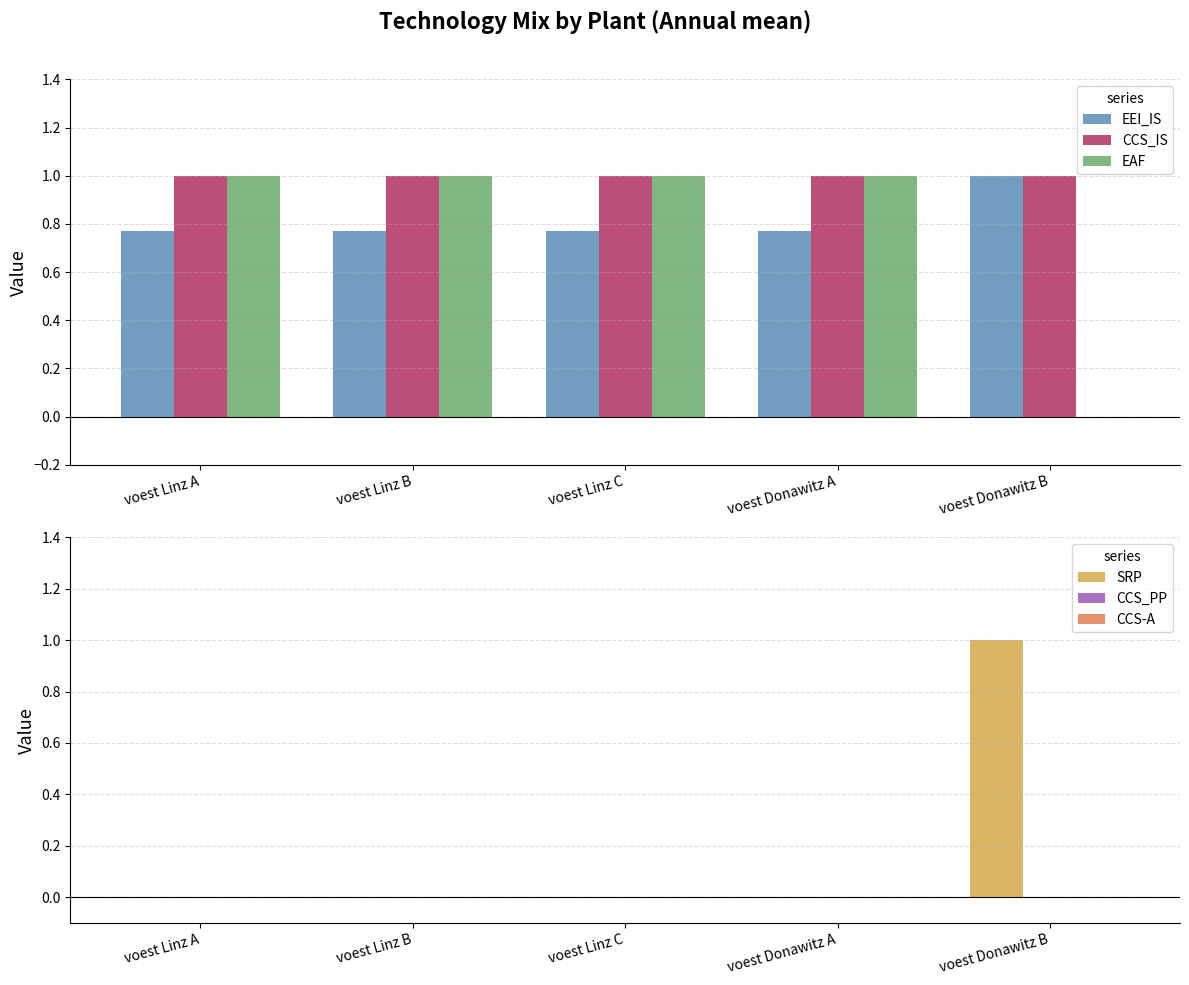

Reading left to right, transcribe all the data shown in this chart.

EEI_IS: voest Linz A=0.8	voest Linz B=0.8	voest Linz C=0.8	voest Donawitz A=0.8	voest Donawitz B=1.0
CCS_IS: voest Linz A=1.0	voest Linz B=1.0	voest Linz C=1.0	voest Donawitz A=1.0	voest Donawitz B=1.0
EAF: voest Linz A=1.0	voest Linz B=1.0	voest Linz C=1.0	voest Donawitz A=1.0	voest Donawitz B=0.0
SRP: voest Linz A=0.0	voest Linz B=0.0	voest Linz C=0.0	voest Donawitz A=0.0	voest Donawitz B=1.0
CCS_PP: voest Linz A=0.0	voest Linz B=0.0	voest Linz C=0.0	voest Donawitz A=0.0	voest Donawitz B=0.0
CCS-A: voest Linz A=0.0	voest Linz B=0.0	voest Linz C=0.0	voest Donawitz A=0.0	voest Donawitz B=0.0